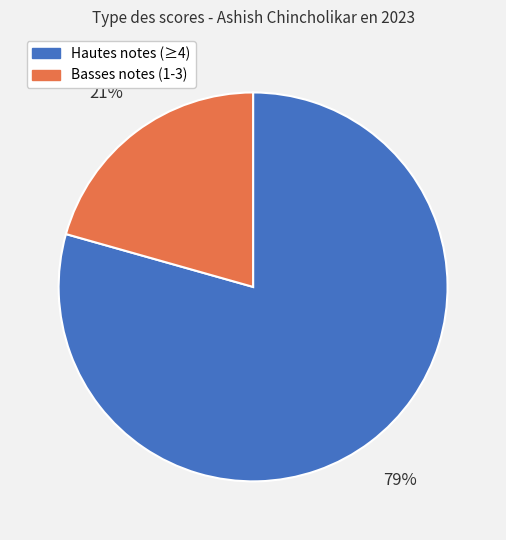

Which category accounts for the majority?

Hautes notes (≥4)